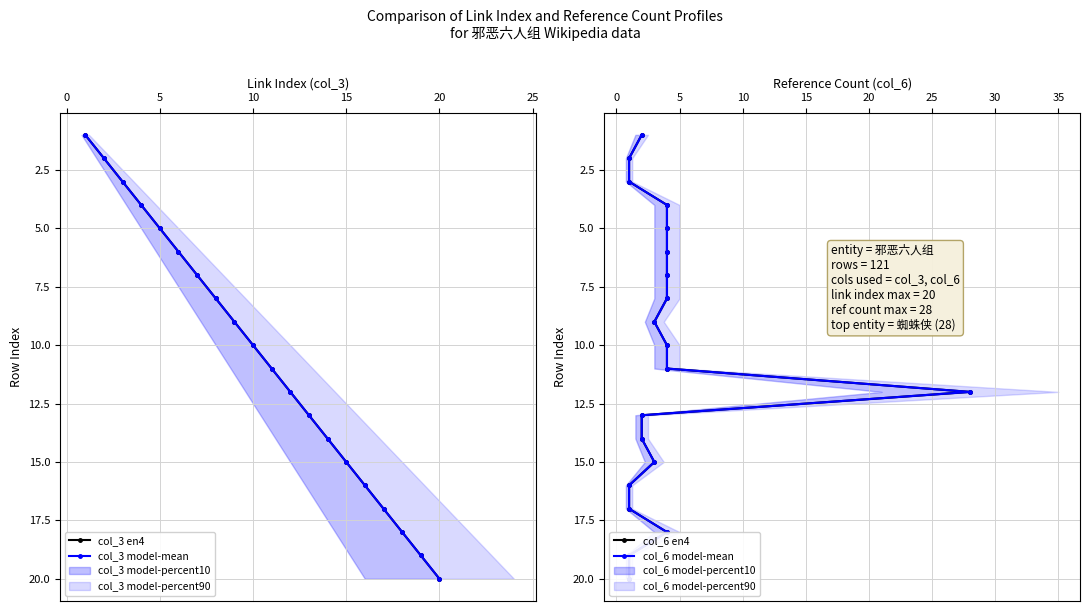

True or false: col_3 en4 has more than 0 points higher than both neighbors.

False